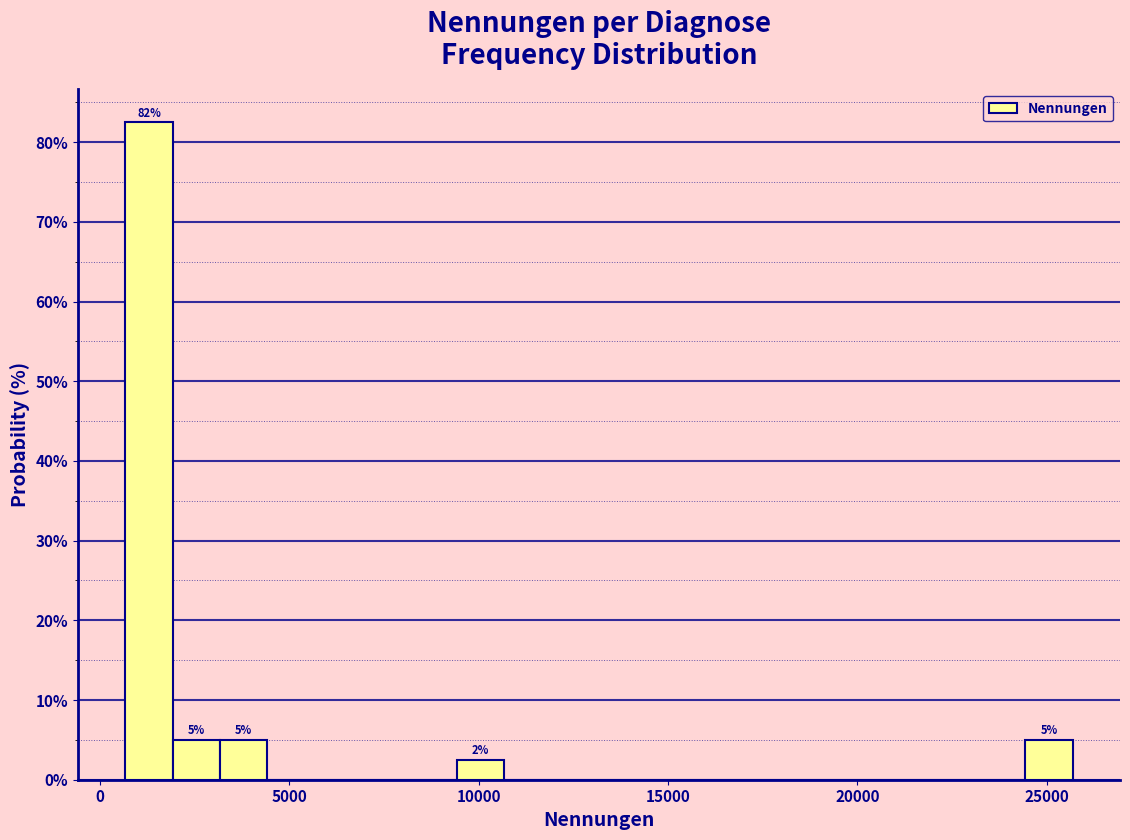

Read against the x-axis, roughly where is the centre of the tallest bar?

1500